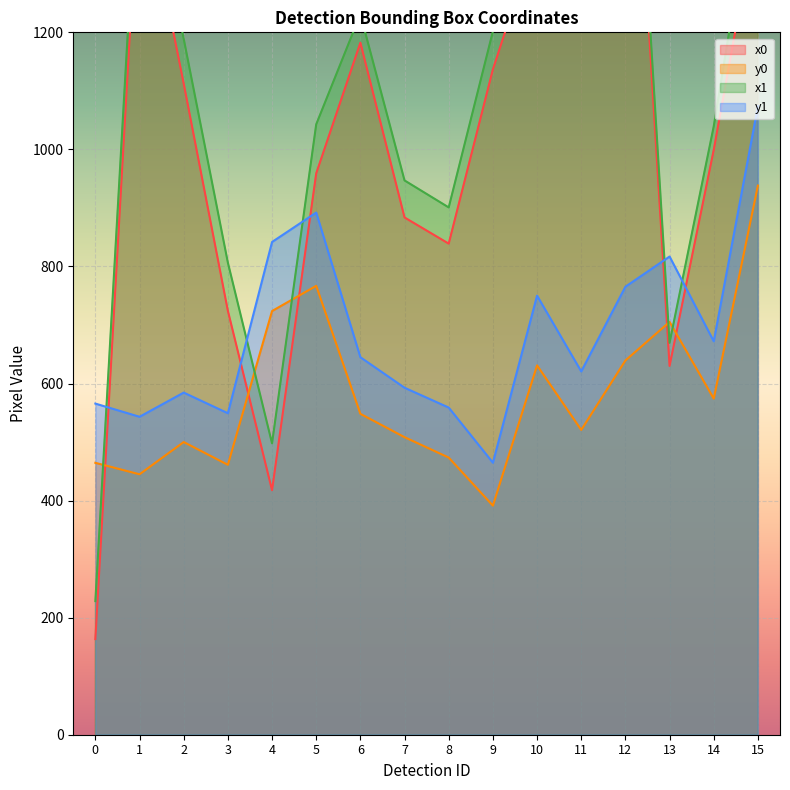

How many intersections are there between y1 and x1?

5